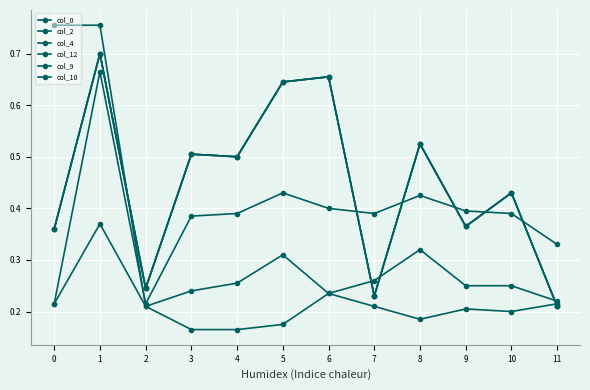

Reading left to right, what are all the values shown in this chart?

col_0: 0=0.4	1=0.7	2=0.2	3=0.5	4=0.5	5=0.6	6=0.7	7=0.2	8=0.5	9=0.4	10=0.4	11=0.2
col_2: 0=0.4	1=0.7	2=0.2	3=0.5	4=0.5	5=0.6	6=0.7	7=0.2	8=0.5	9=0.4	10=0.4	11=0.2
col_4: 0=0.4	1=0.7	2=0.2	3=0.5	4=0.5	5=0.6	6=0.7	7=0.2	8=0.5	9=0.4	10=0.4	11=0.2
col_12: 0=0.8	1=0.8	2=0.2	3=0.2	4=0.3	5=0.3	6=0.2	7=0.3	8=0.3	9=0.2	10=0.2	11=0.2
col_9: 0=0.2	1=0.4	2=0.2	3=0.2	4=0.2	5=0.2	6=0.2	7=0.2	8=0.2	9=0.2	10=0.2	11=0.2
col_10: 0=0.2	1=0.7	2=0.2	3=0.4	4=0.4	5=0.4	6=0.4	7=0.4	8=0.4	9=0.4	10=0.4	11=0.3